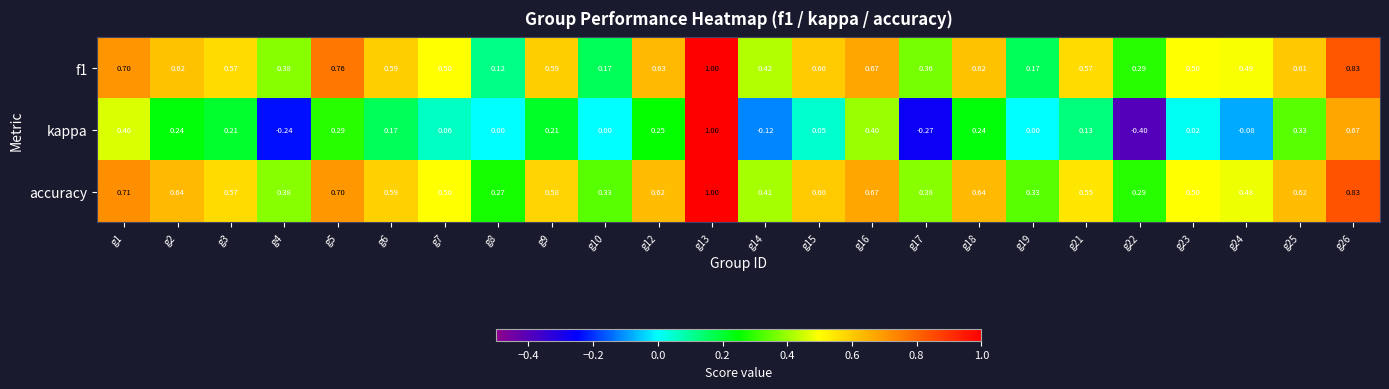

Is the value of f1 at g14 greater than the value of kappa at g17?

Yes